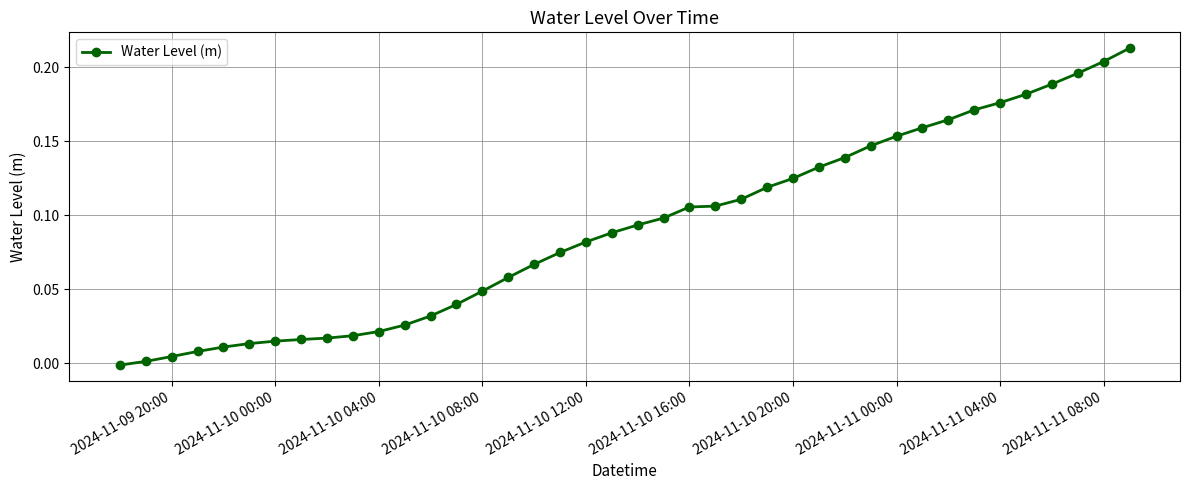

How many series are shown in this chart?

1